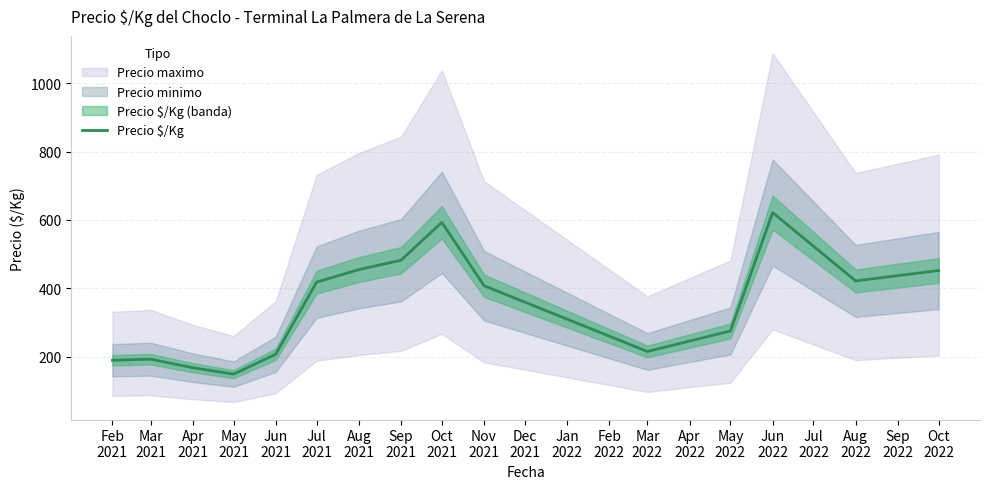

What is the label of the 9th point from the right?

Aug
2021